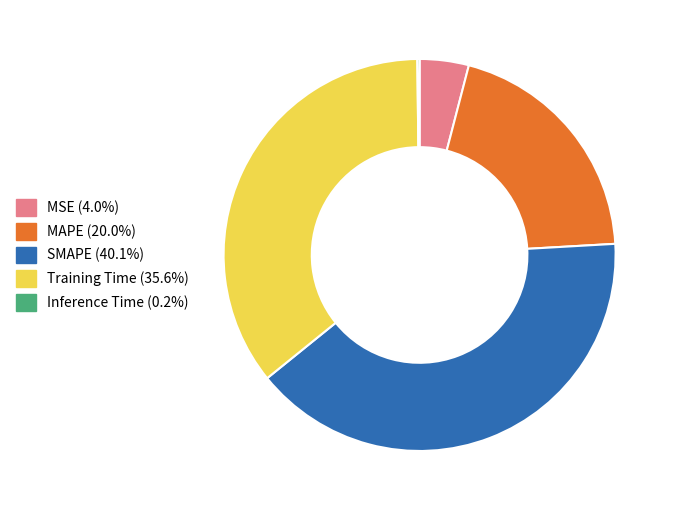

Is the sum of MAPE (20.0%) and MSE (4.0%) greater than half?

No